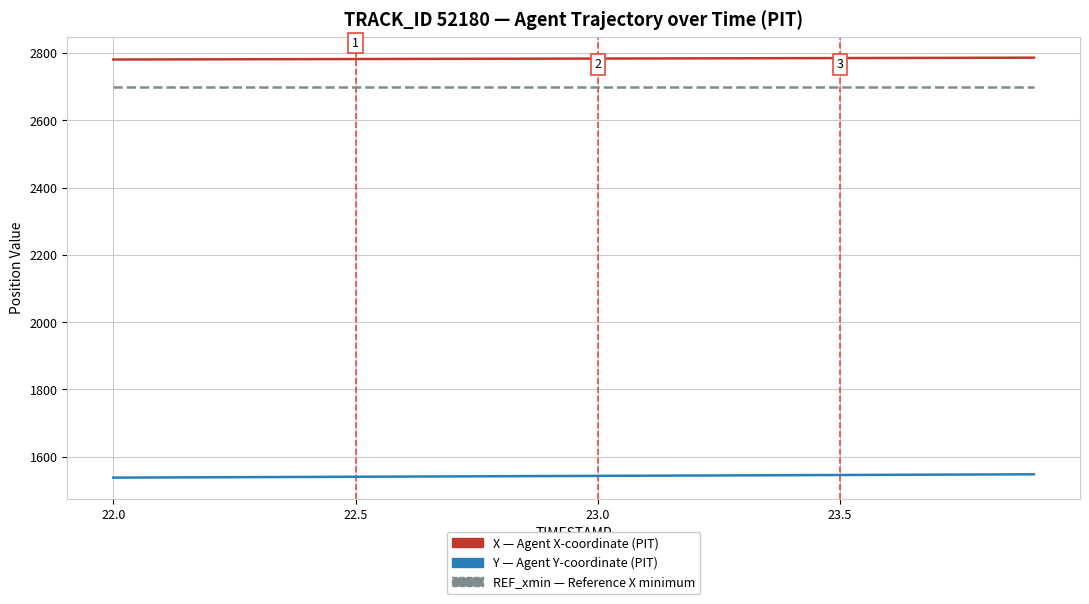

How many lines are shown in the chart?

3